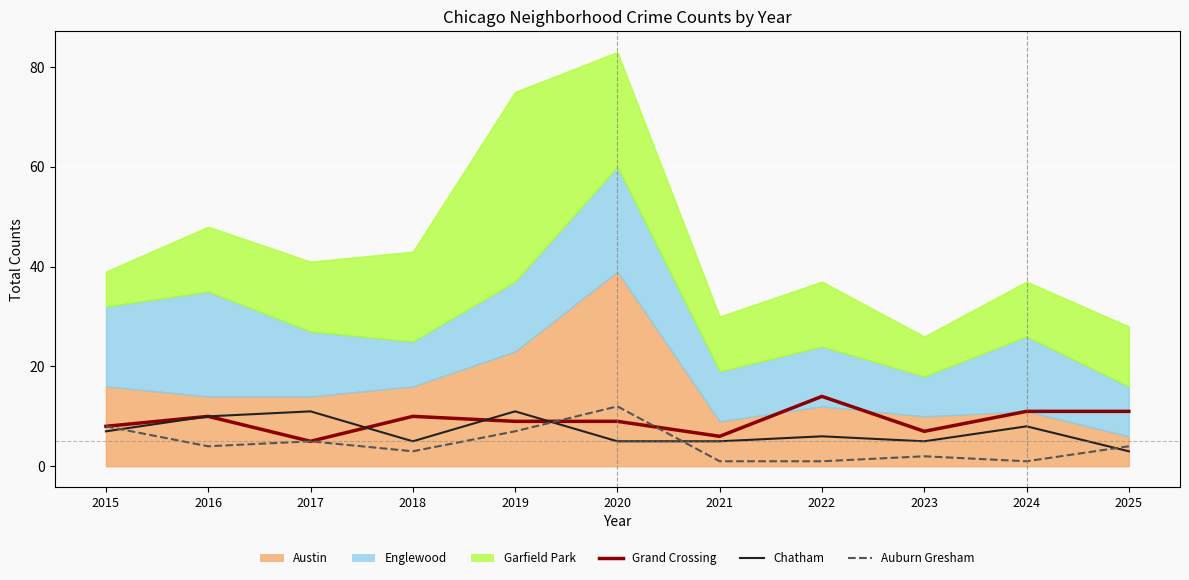

What is the difference between the Auburn Gresham values at 2017 and 2018?

2